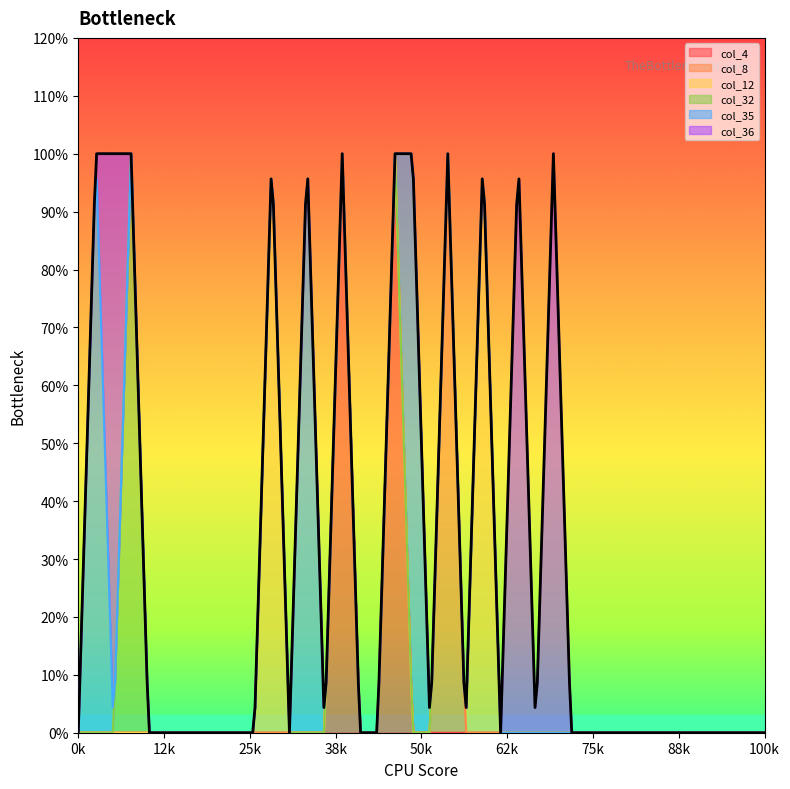

Reading right to left, what are all the values shown in this chart?

col_4: 39=0	38=0	37=0	36=0	35=0	34=0	33=0	32=0	31=0	30=0	29=0	28=0	27=0	26=0	25=0	24=0	23=0	22=0	21=0	20=0	19=0	18=1	17=0	16=0	15=1	14=0	13=0	12=0	11=0	10=0	9=0	8=0	7=0	6=0	5=0	4=0	3=0	2=0	1=0	0=0
col_8: 39=0	38=0	37=0	36=0	35=0	34=0	33=0	32=0	31=0	30=0	29=0	28=0	27=0	26=0	25=0	24=0	23=0	22=0	21=1	20=0	19=0	18=0	17=0	16=0	15=0	14=0	13=0	12=0	11=0	10=0	9=0	8=0	7=0	6=0	5=0	4=0	3=0	2=0	1=0	0=0
col_12: 39=0	38=0	37=0	36=0	35=0	34=0	33=0	32=0	31=0	30=0	29=0	28=0	27=0	26=0	25=0	24=0	23=1	22=0	21=0	20=0	19=0	18=0	17=0	16=0	15=0	14=0	13=0	12=0	11=1	10=0	9=0	8=0	7=0	6=0	5=0	4=0	3=0	2=0	1=0	0=0
col_32: 39=0	38=0	37=0	36=0	35=0	34=0	33=0	32=0	31=0	30=0	29=0	28=0	27=0	26=0	25=0	24=0	23=0	22=0	21=0	20=0	19=0	18=0	17=0	16=0	15=0	14=0	13=0	12=0	11=0	10=0	9=0	8=0	7=0	6=0	5=0	4=0	3=1	2=0	1=0	0=0
col_35: 39=0	38=0	37=0	36=0	35=0	34=0	33=0	32=0	31=0	30=0	29=0	28=0	27=0	26=0	25=0	24=0	23=0	22=0	21=0	20=0	19=1	18=0	17=0	16=0	15=0	14=0	13=1	12=0	11=0	10=0	9=0	8=0	7=0	6=0	5=0	4=0	3=0	2=0	1=1	0=0
col_36: 39=0	38=0	37=0	36=0	35=0	34=0	33=0	32=0	31=0	30=0	29=0	28=0	27=1	26=0	25=1	24=0	23=0	22=0	21=0	20=0	19=0	18=0	17=0	16=0	15=0	14=0	13=0	12=0	11=0	10=0	9=0	8=0	7=0	6=0	5=0	4=0	3=0	2=1	1=0	0=0